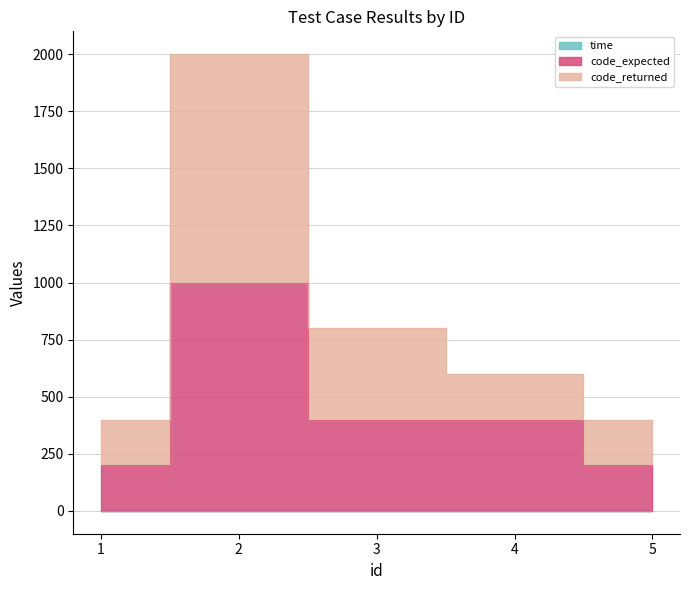

Is it true that code_expected equals 348.8 at 2?

False